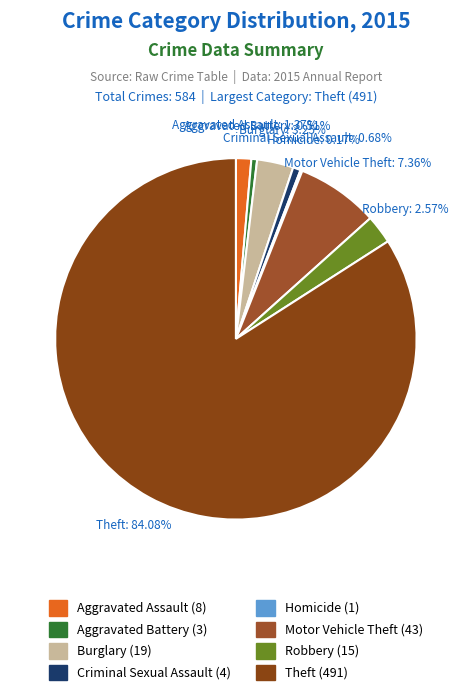

True or false: Motor Vehicle Theft accounts for 1% of the total.

False